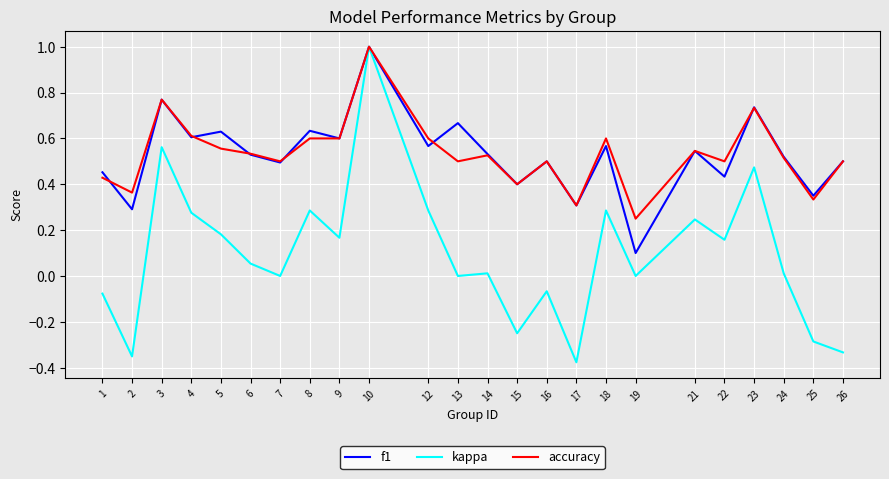

Which label corresponds to the smallest value in the chart?

17